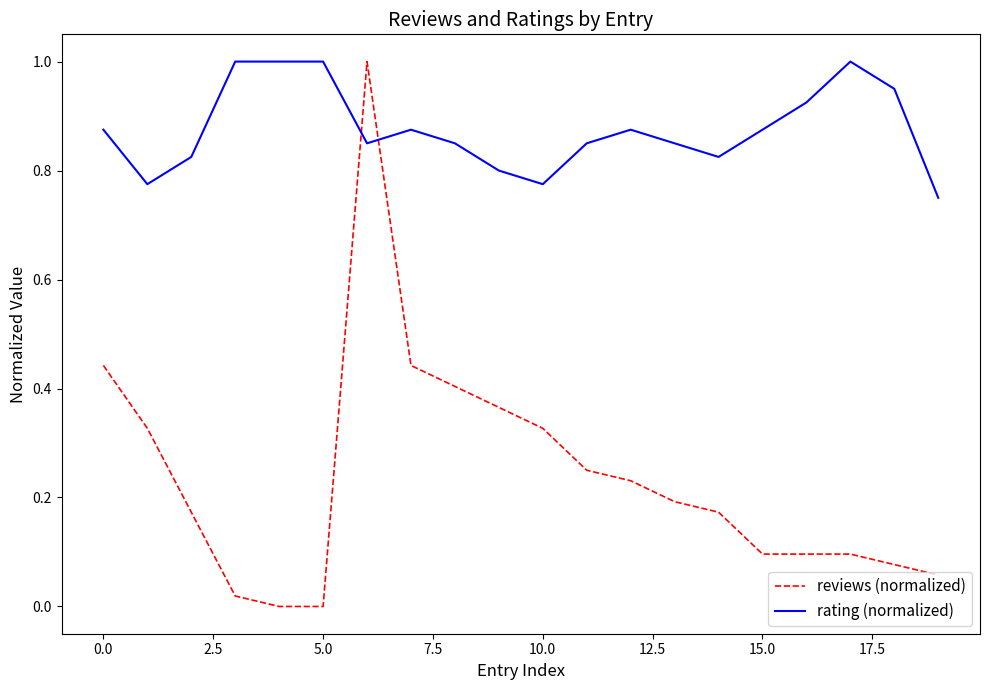

Which series has the largest total across all categories?

rating (normalized)